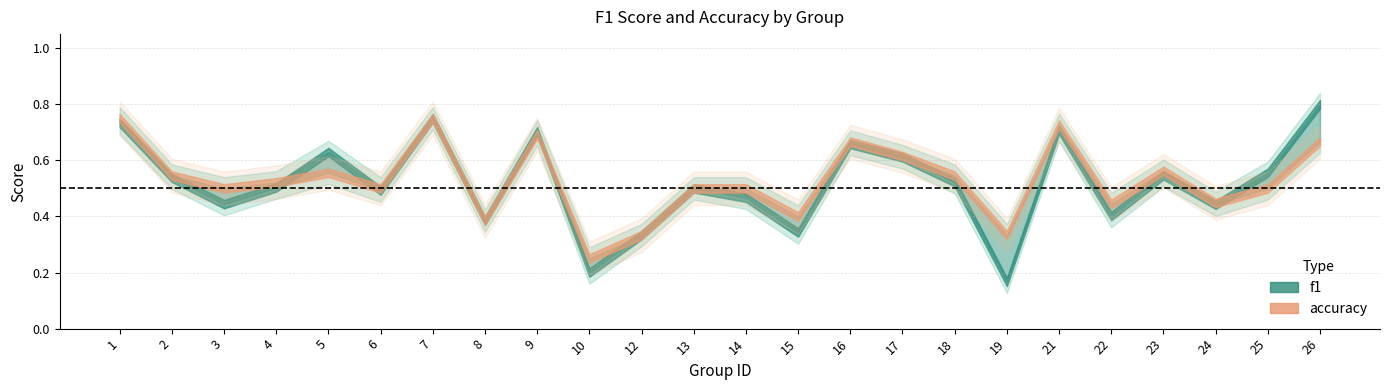

At how many categories does at least one series exceed 0?

24